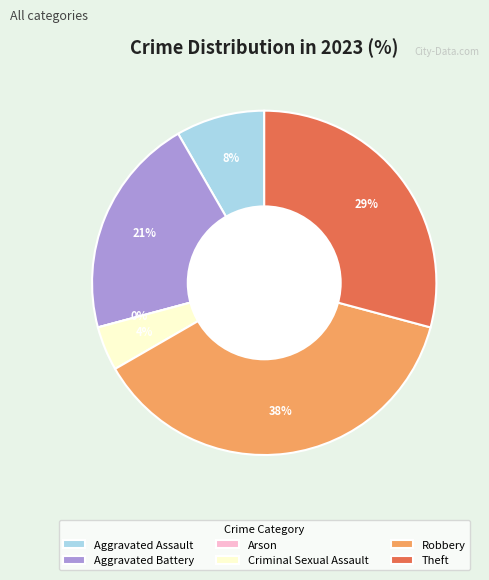

Rank the categories by value from lowest to highest.

Arson, Criminal Sexual Assault, Aggravated Assault, Aggravated Battery, Theft, Robbery